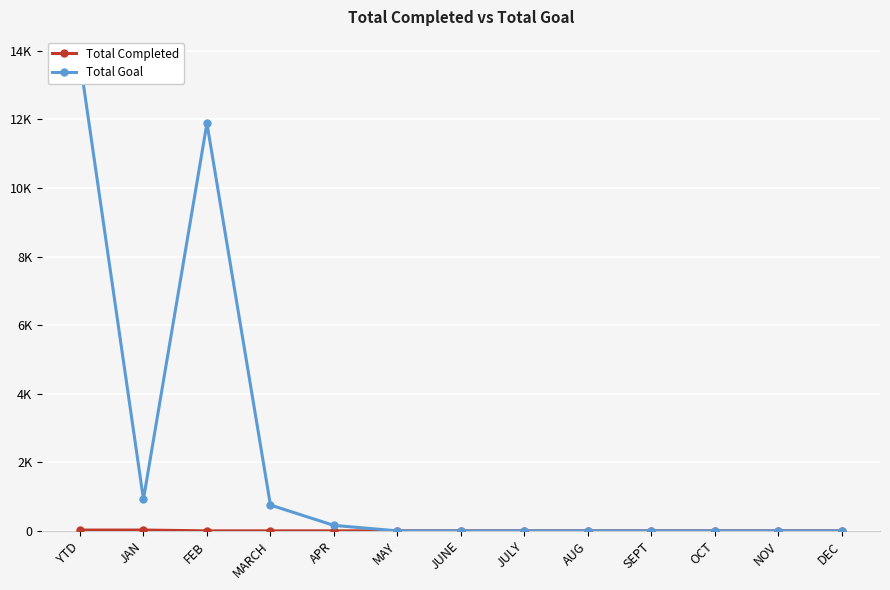

Does the chart display data point markers on the line(s)?

Yes